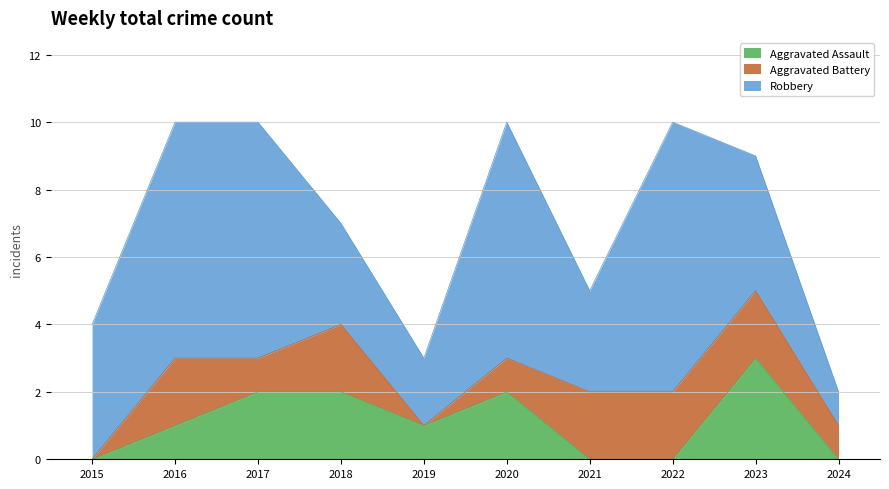

Reading left to right, transcribe all the data shown in this chart.

Aggravated Assault: 0	1	2	2	1	2	0	0	3	0
Aggravated Battery: 0	2	1	2	0	1	2	2	2	1
Robbery: 4	7	7	3	2	7	3	8	4	1